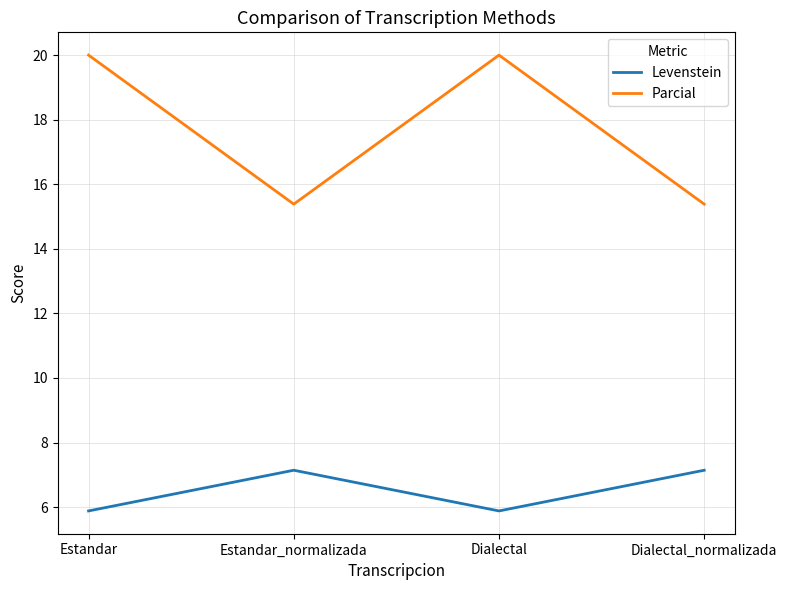

True or false: Parcial and Levenstein cross at least once.

False